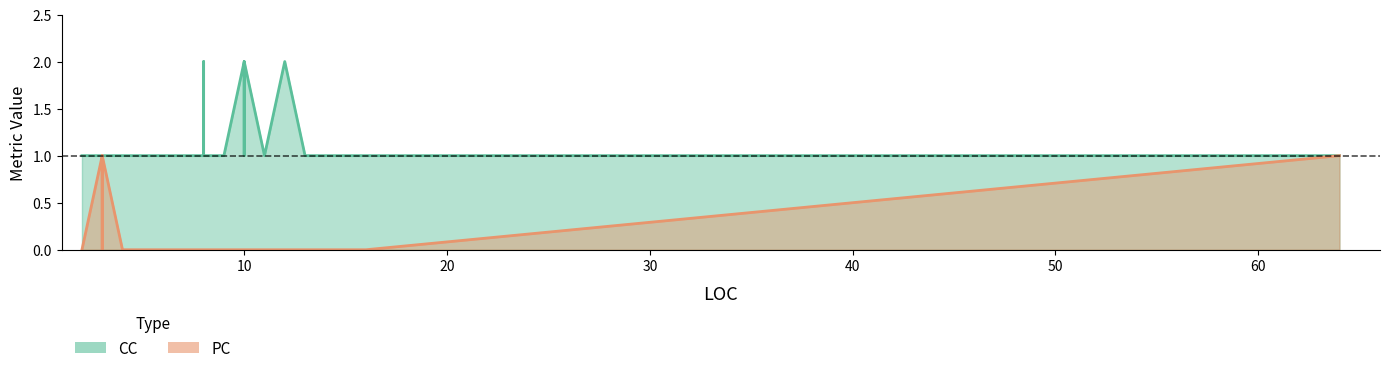

Read the CC value at 6.

1